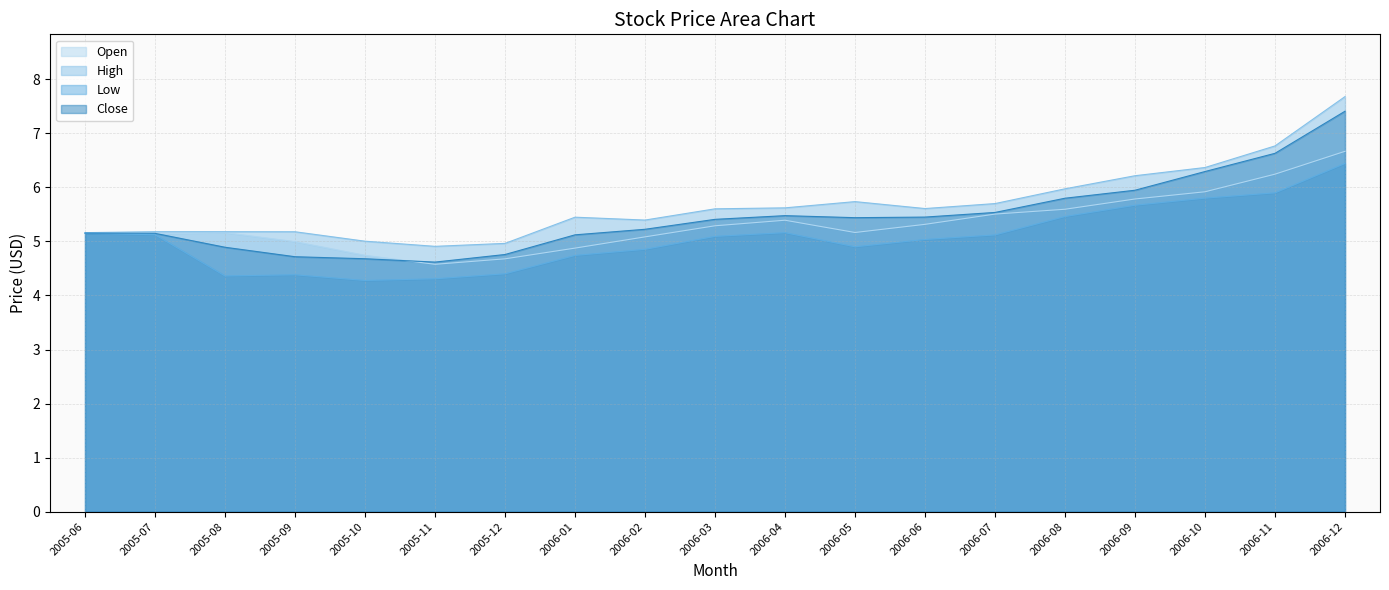

What is the maximum value shown in the chart?

7.7